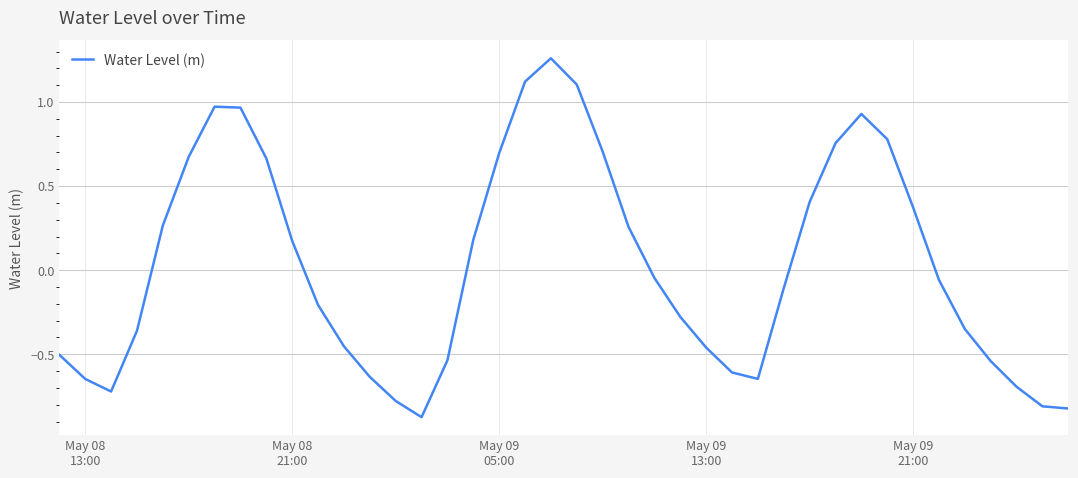

What is the difference between the maximum and minimum values?

2.1